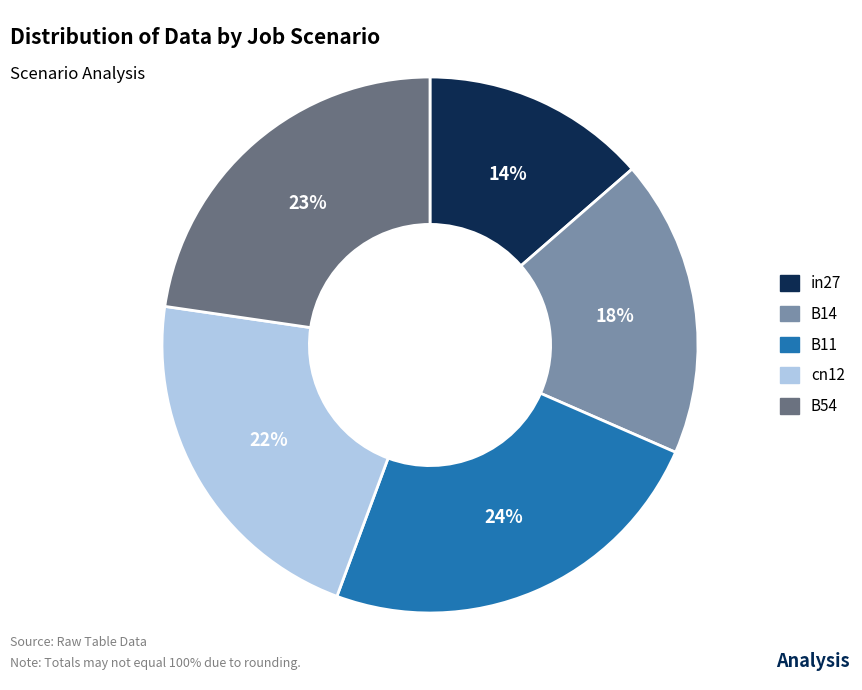

Is the sum of B54 and B14 greater than half?

No